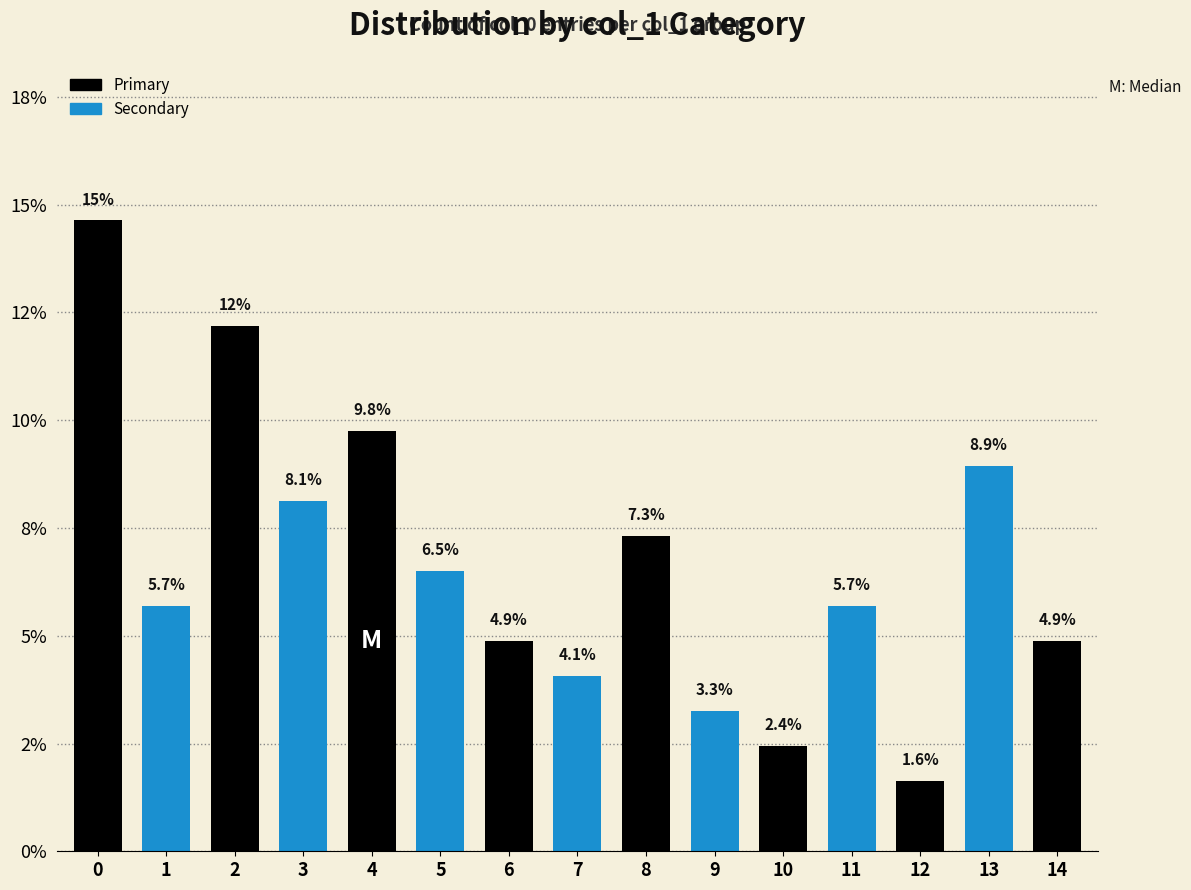

Does the chart contain any negative values?

No